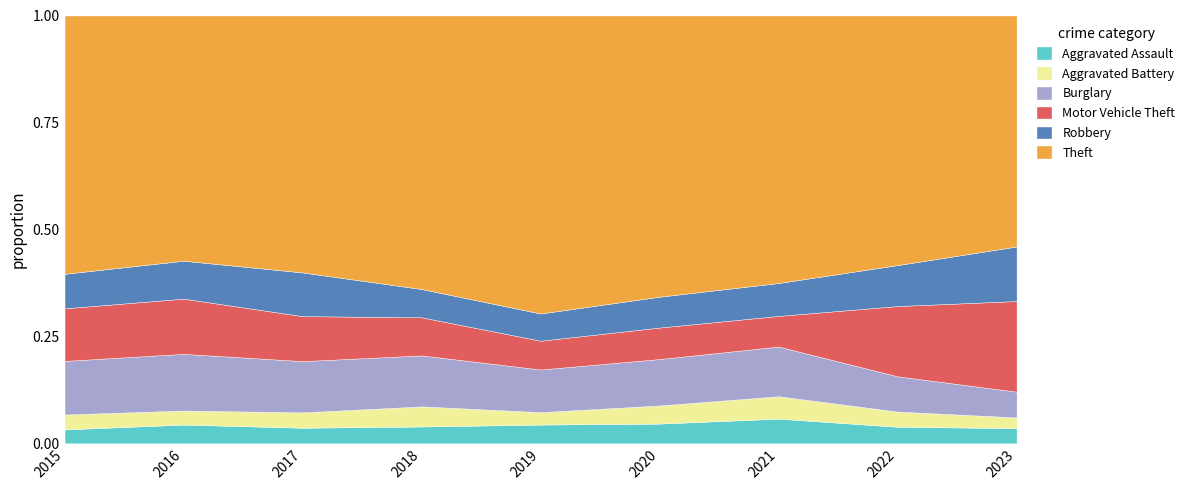

True or false: Theft has a value of 846 at 2019.

False